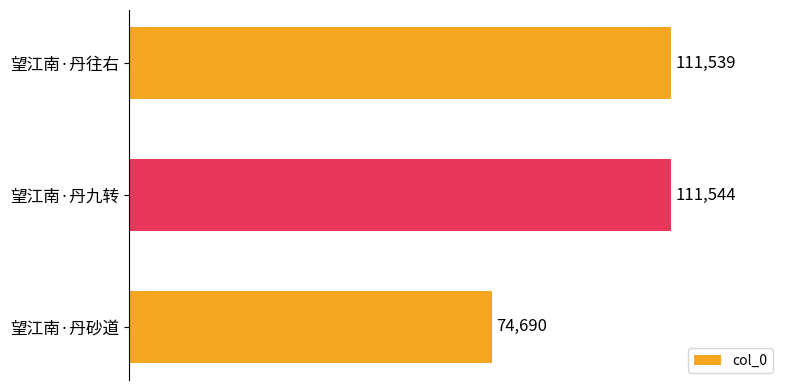

Reading top to bottom, what are all the values shown in this chart?

111539	111544	74690